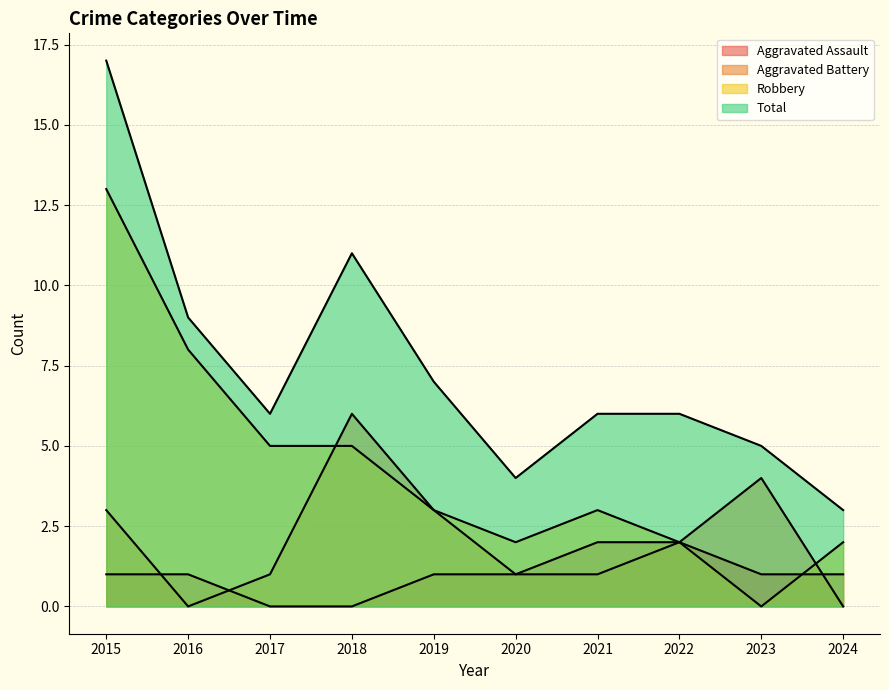

True or false: Total and Aggravated Assault intersect in this chart.

False